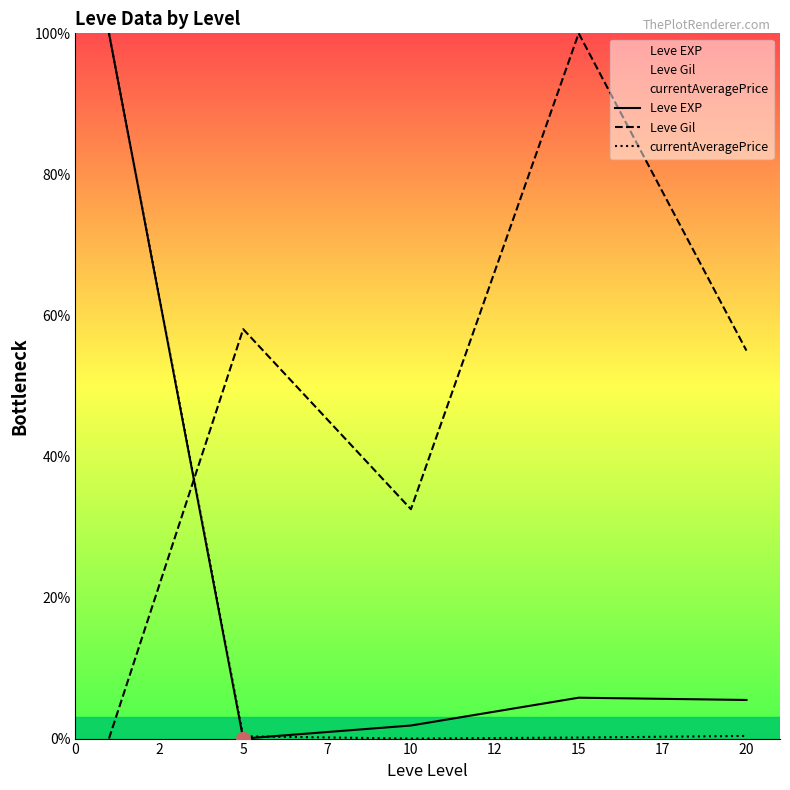

Is the value of currentAveragePrice at 10 greater than the value of Leve Gil at 20?

No